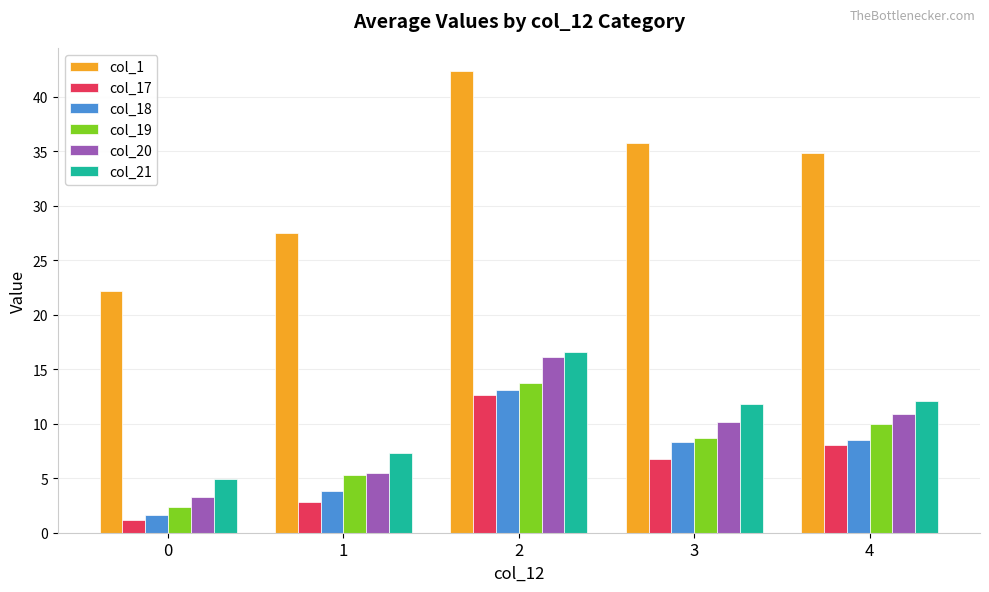

Between 1 and 2, which series saw the biggest shift?

col_1